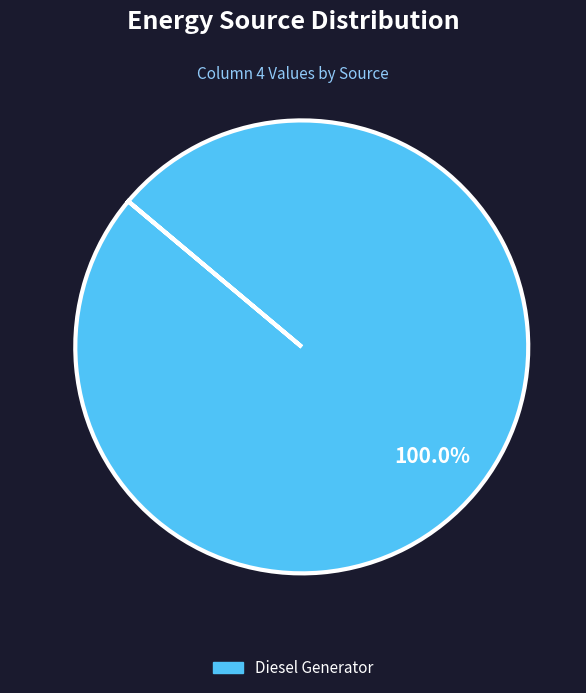

Is there any slice that represents more than half of the pie?

Yes